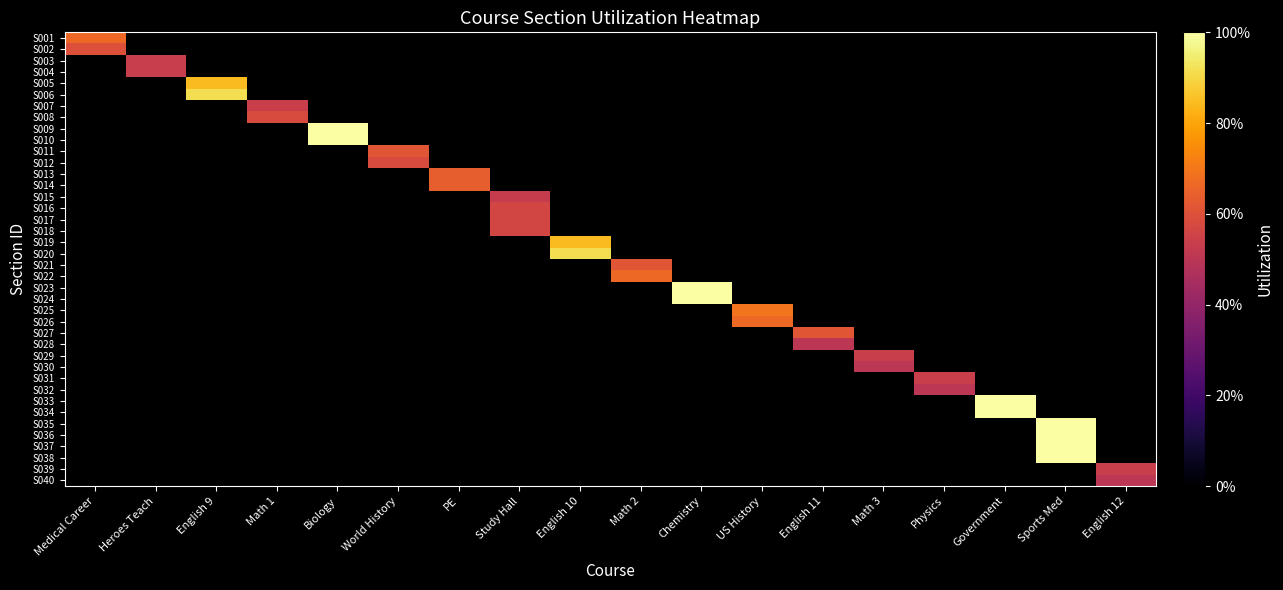

What is the minimum value shown in the chart?

0.5